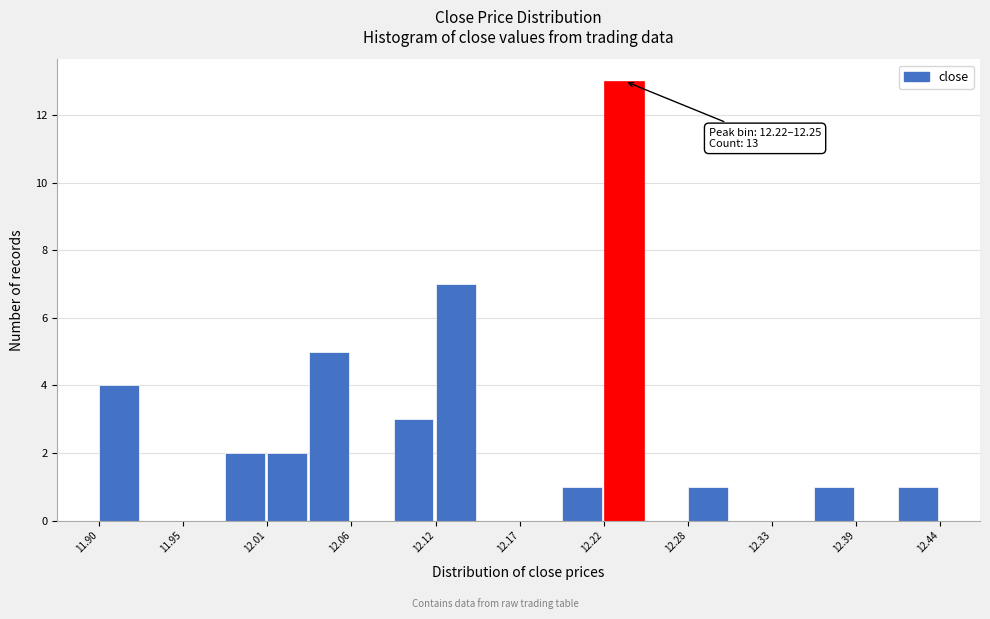

Around what value on the x-axis is the tallest bar? Give the approximate position of its centre, as read against the axis.

12.24